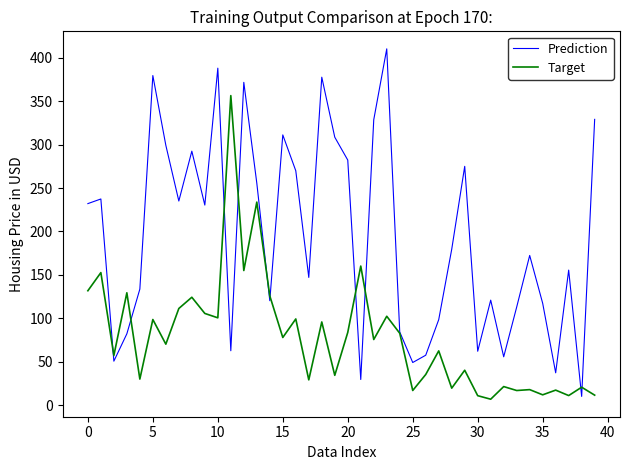

What is the maximum value shown in the chart?

410.2